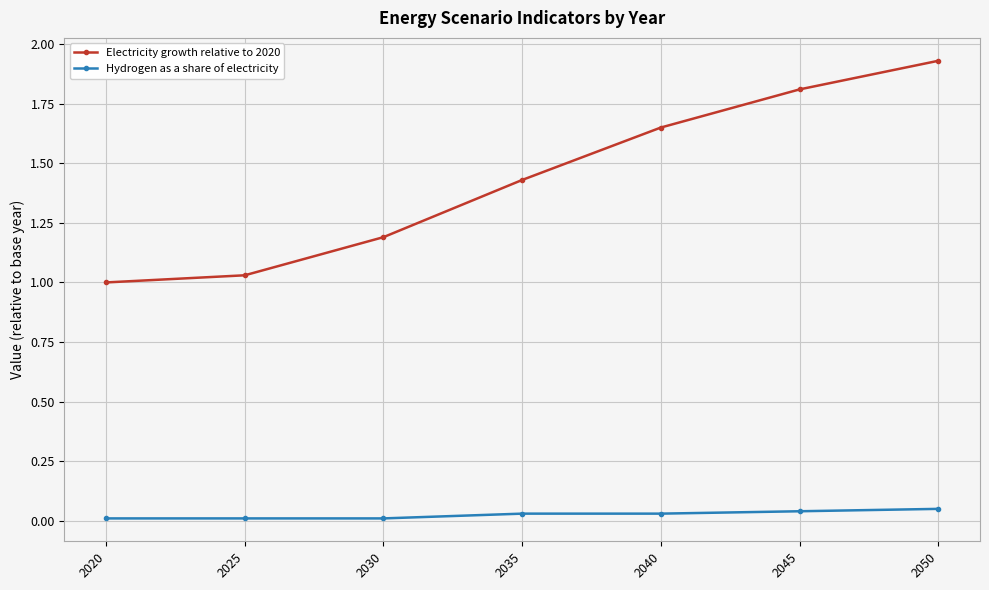

Which series has the widest spread of values?

Electricity growth relative to 2020